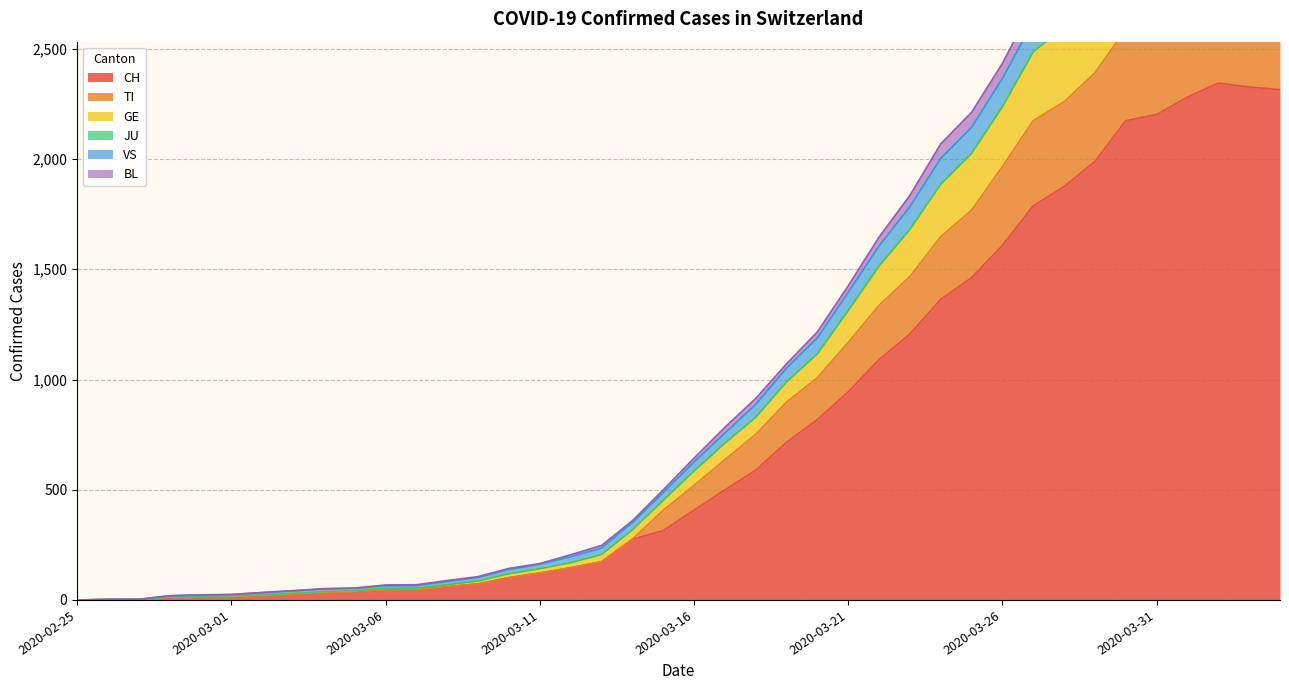

What is the maximum value for CH?

2345